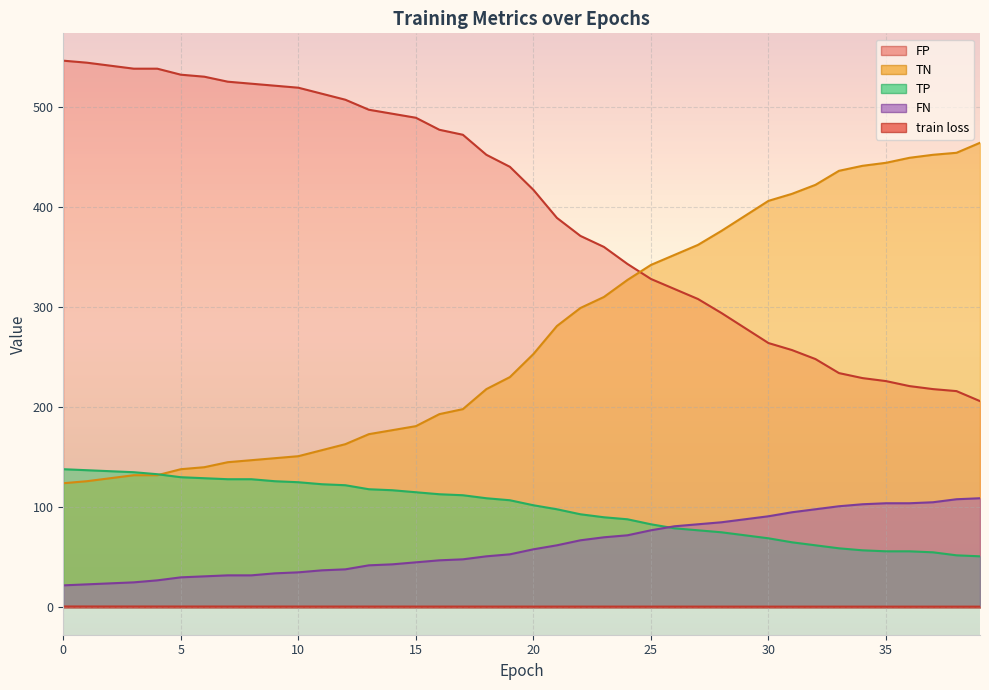

The FP series shows 376.0 at 28. True or false?

True